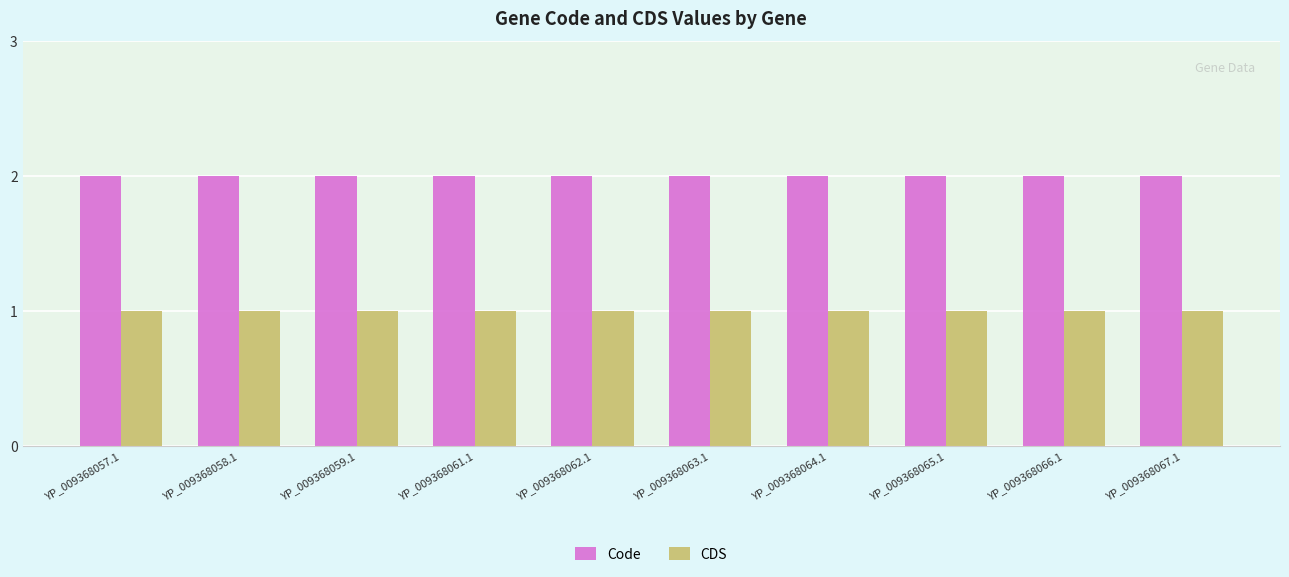

True or false: CDS has a value of 1 at YP_009368059.1.

True